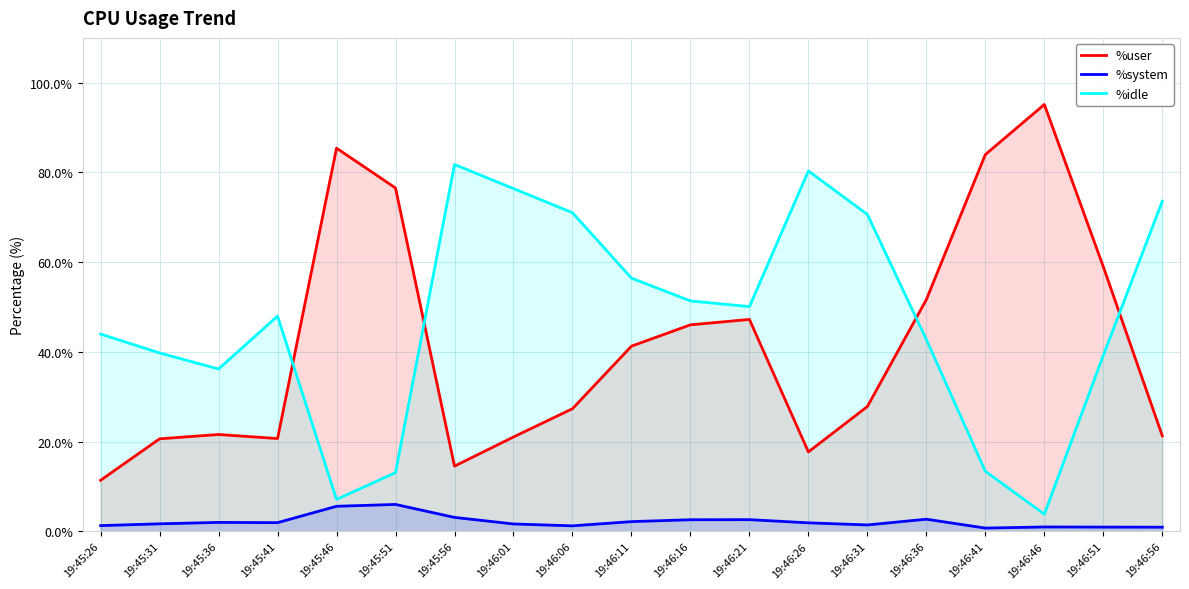

Reading right to left, what are all the values shown in this chart?

%user: 19:46:56=21.3	19:46:51=59.0	19:46:46=95.2	19:46:41=84.0	19:46:36=51.7	19:46:31=27.8	19:46:26=17.7	19:46:21=47.2	19:46:16=46.0	19:46:11=41.3	19:46:06=27.3	19:46:01=21.0	19:45:56=14.5	19:45:51=76.5	19:45:46=85.4	19:45:41=20.7	19:45:36=21.6	19:45:31=20.6	19:45:26=11.4
%system: 19:46:56=0.9	19:46:51=0.9	19:46:46=1.0	19:46:41=0.7	19:46:36=2.7	19:46:31=1.4	19:46:26=1.9	19:46:21=2.6	19:46:16=2.6	19:46:11=2.2	19:46:06=1.2	19:46:01=1.6	19:45:56=3.1	19:45:51=6.0	19:45:46=5.6	19:45:41=1.9	19:45:36=2.0	19:45:31=1.7	19:45:26=1.3
%idle: 19:46:56=73.6	19:46:51=39.2	19:46:46=3.8	19:46:41=13.4	19:46:36=42.8	19:46:31=70.6	19:46:26=80.3	19:46:21=50.1	19:46:16=51.4	19:46:11=56.5	19:46:06=71.0	19:46:01=76.4	19:45:56=81.8	19:45:51=13.1	19:45:46=7.1	19:45:41=48.0	19:45:36=36.2	19:45:31=39.8	19:45:26=44.0